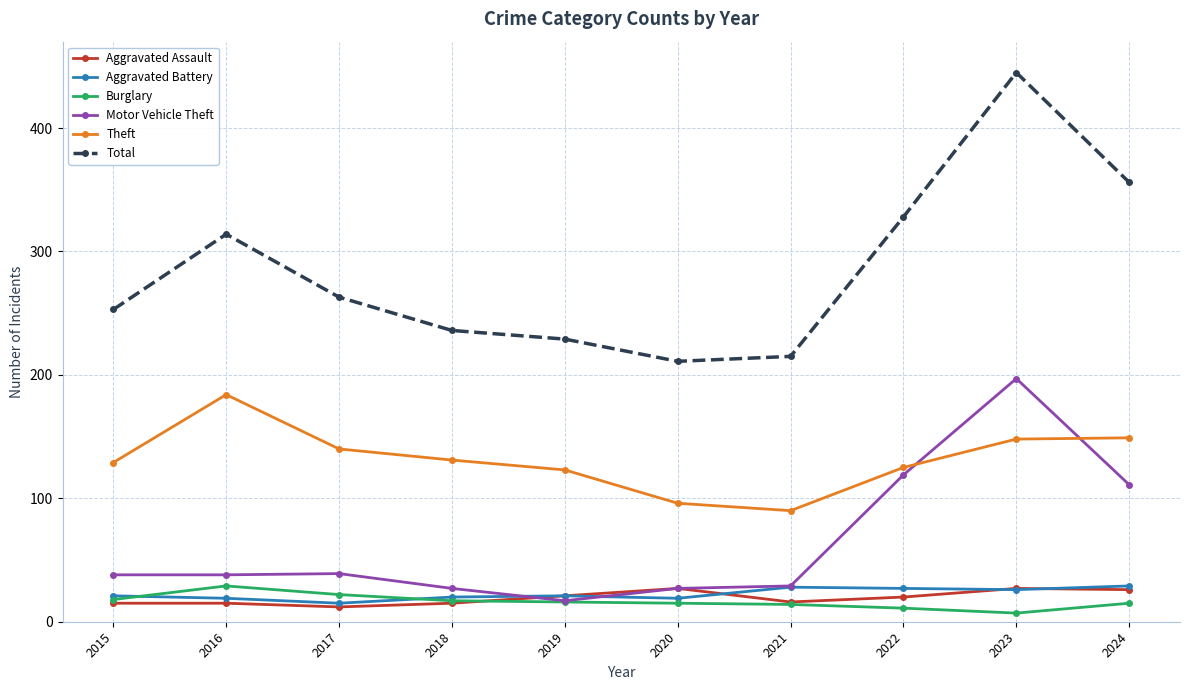

What is the value of the Aggravated Assault point at the 9th from the left?

27